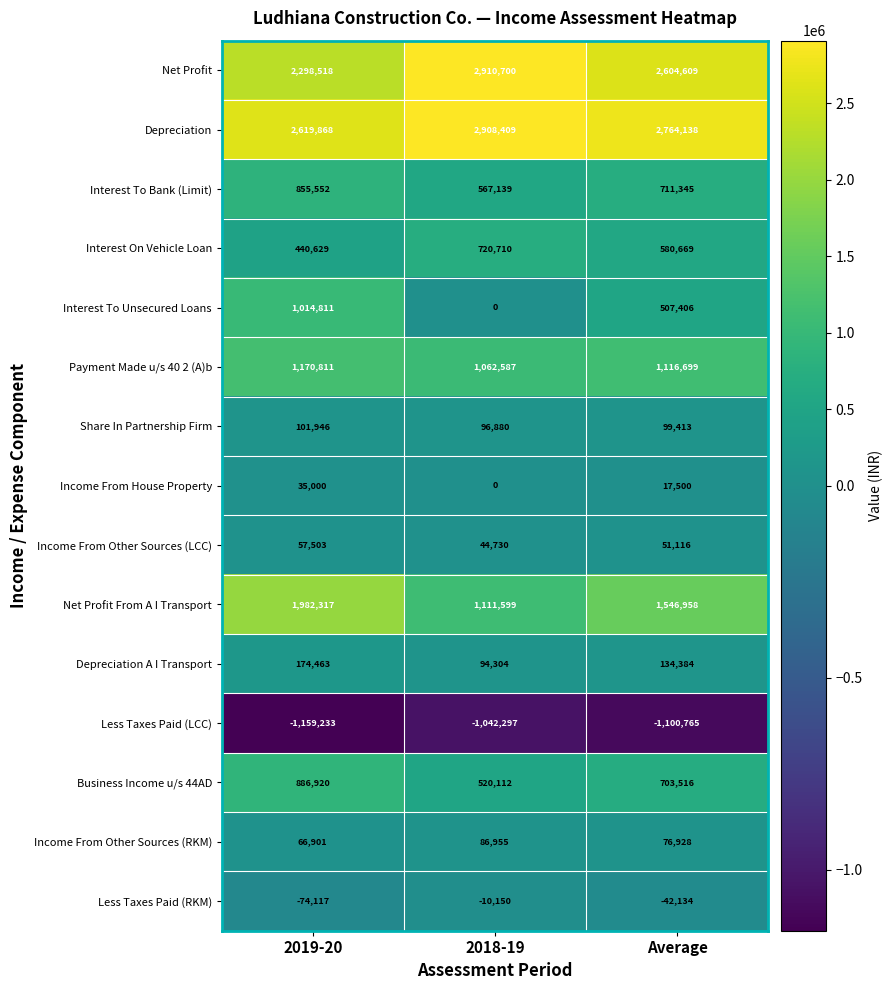

Rank the series at Average from lowest to highest value.

Less Taxes Paid (LCC), Less Taxes Paid (RKM), Income From House Property, Income From Other Sources (LCC), Income From Other Sources (RKM), Share In Partnership Firm, Depreciation A I Transport, Interest To Unsecured Loans, Interest On Vehicle Loan, Business Income u/s 44AD, Interest To Bank (Limit), Payment Made u/s 40 2 (A)b, Net Profit From A I Transport, Net Profit, Depreciation